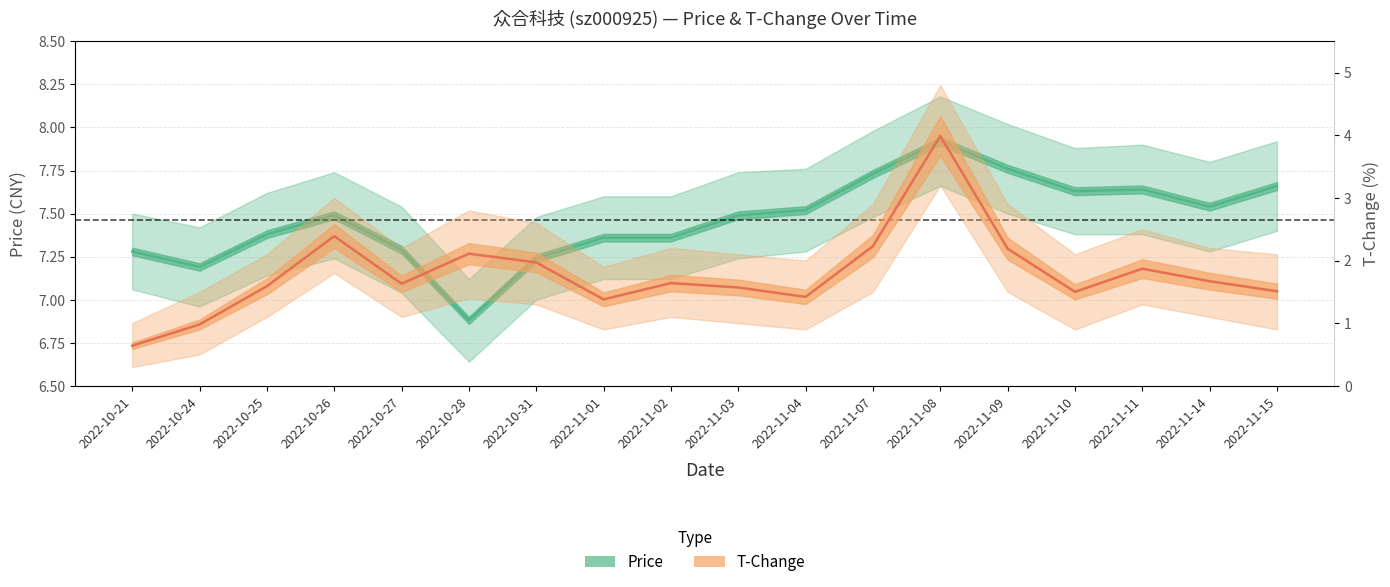

Which category has the highest value across all series?

2022-11-08